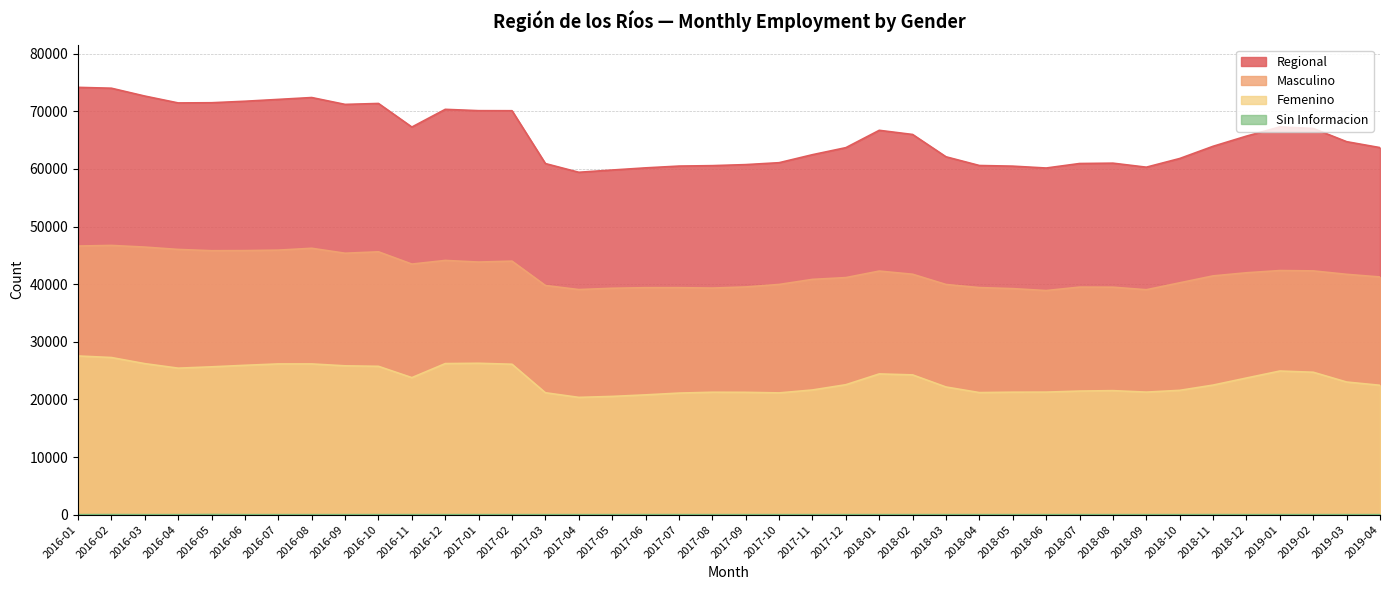

What position from the left is 2017-09?

21